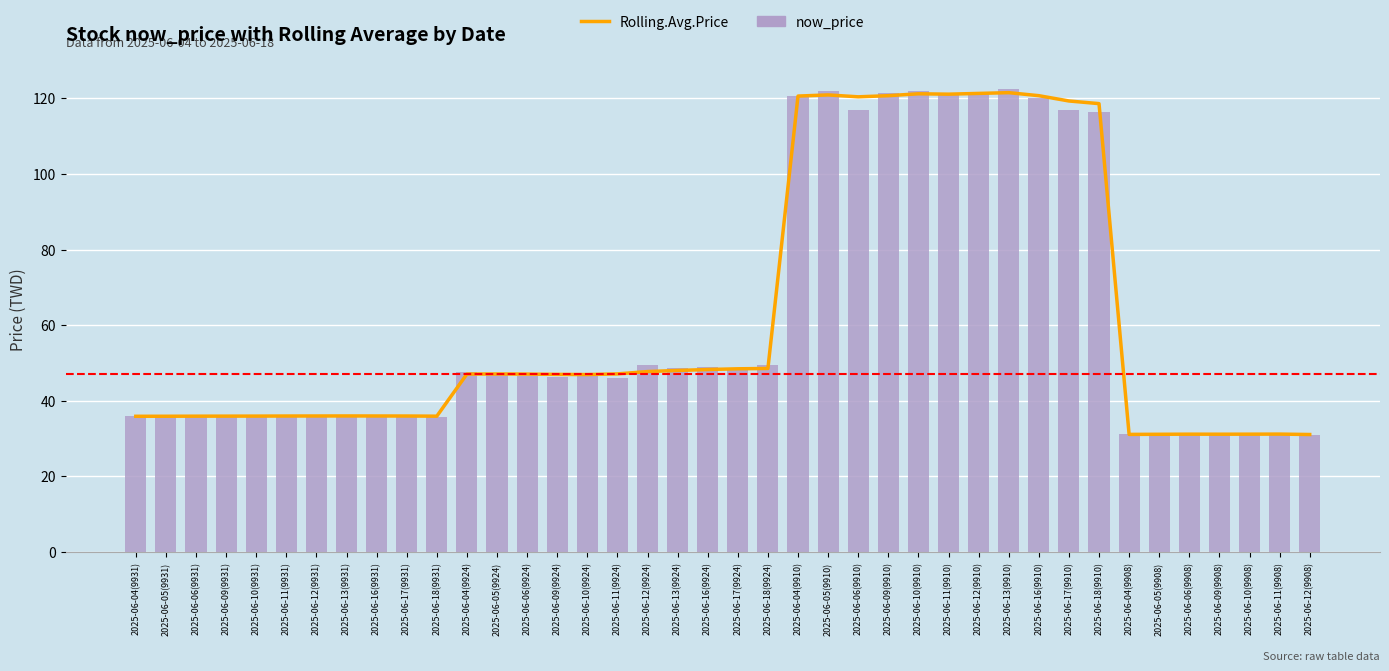

Between 2025-06-16(9924) and 2025-06-10(9908), which series saw the biggest shift?

now_price